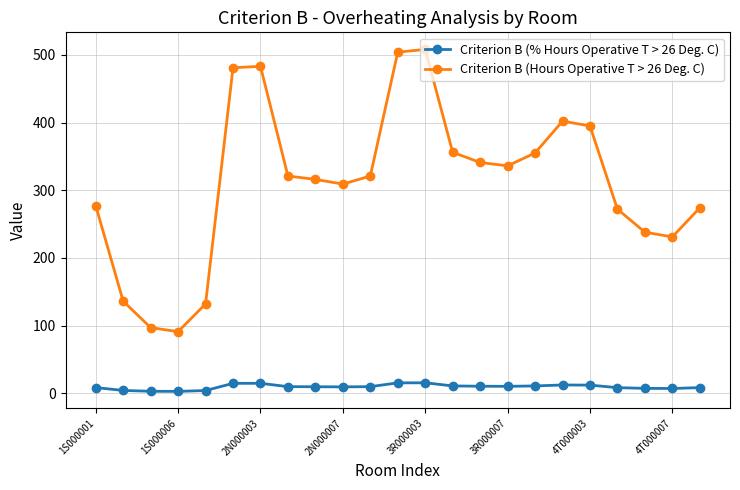

Which series has the largest total across all categories?

Criterion B (Hours Operative T > 26 Deg. C)